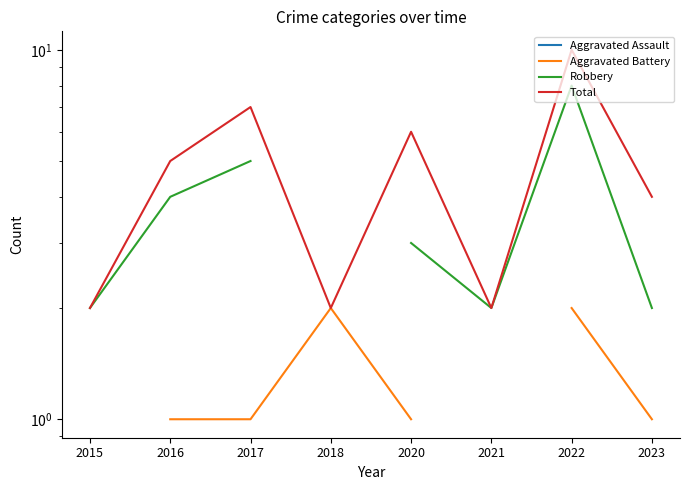

What is the value of the Total point at the 5th from the left?

6.0